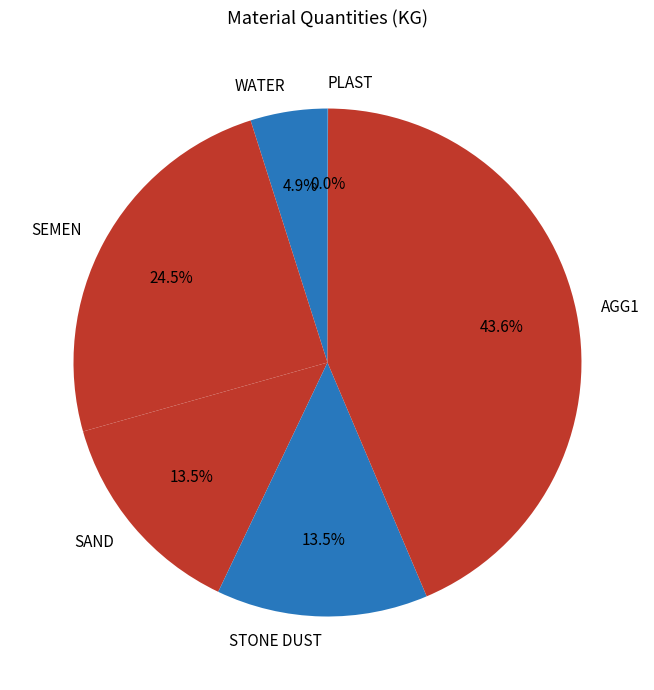

To the nearest percent, what portion does AGG1 represent?

44%